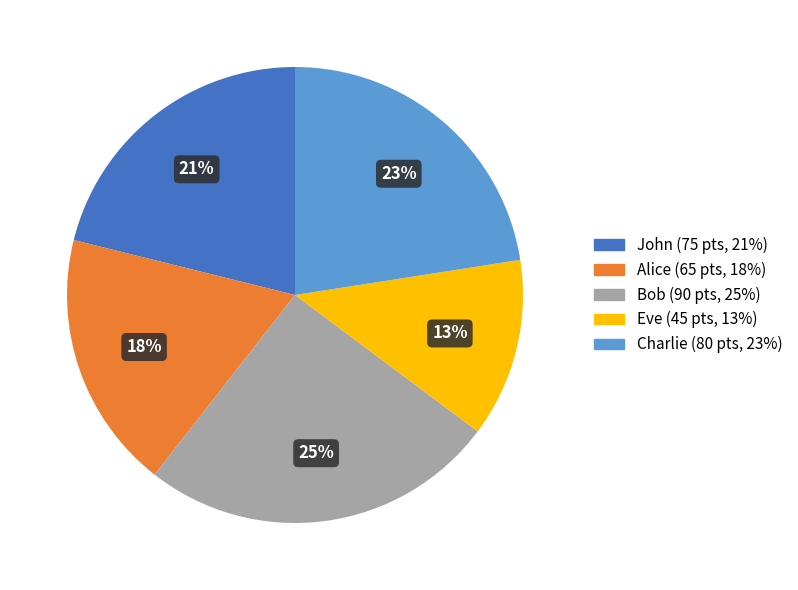

Is the sum of John and Bob greater than half?

No